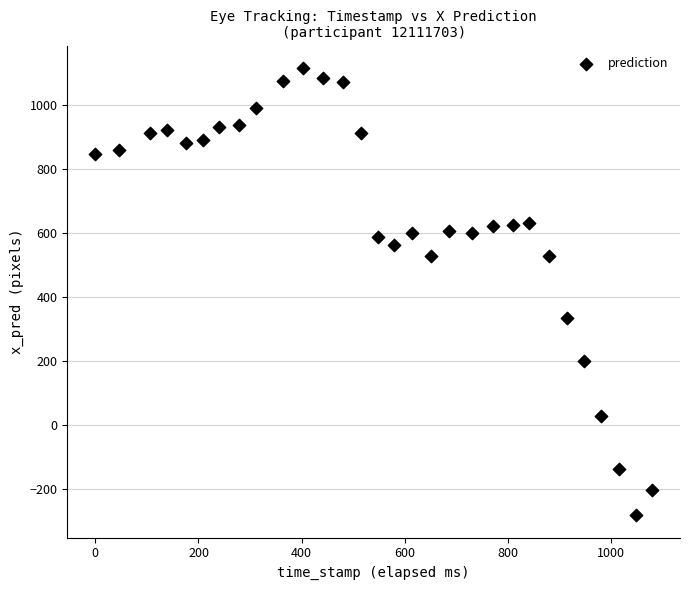

What is the range of X values (max minus min)?

1079.0